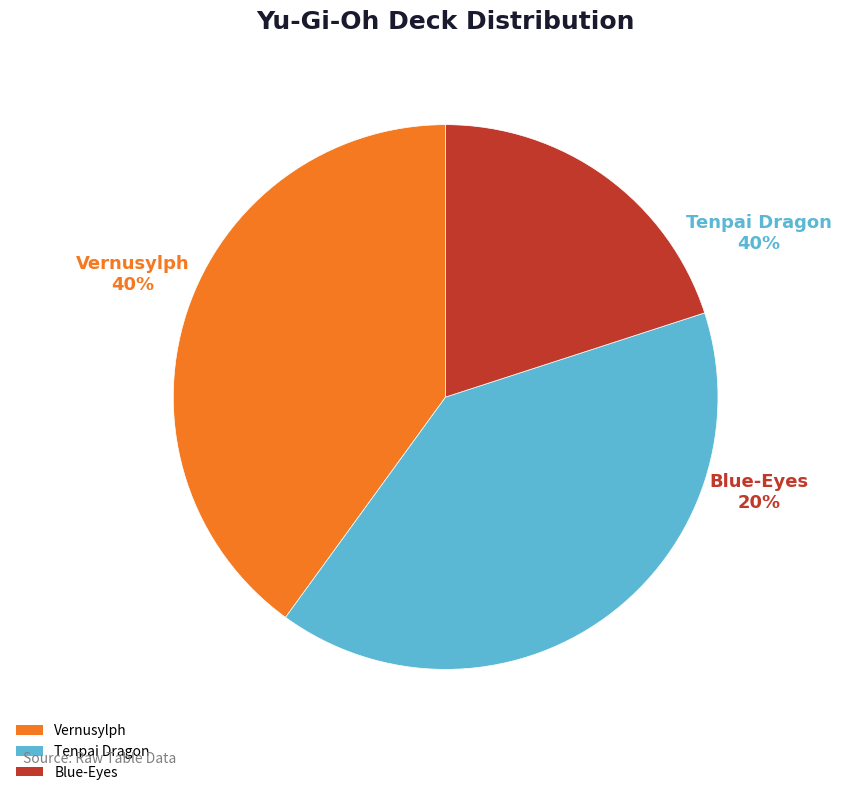

True or false: Blue-Eyes accounts for 14% of the total.

False